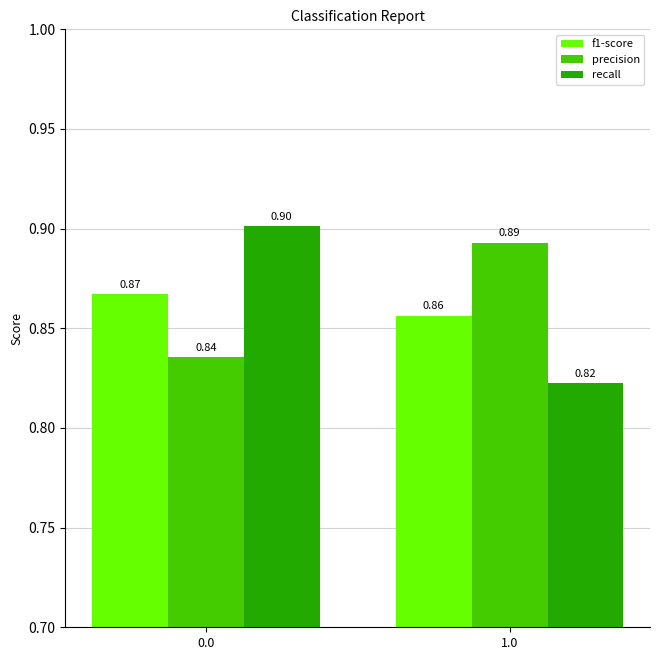

At how many categories does at least one series exceed 0?

2